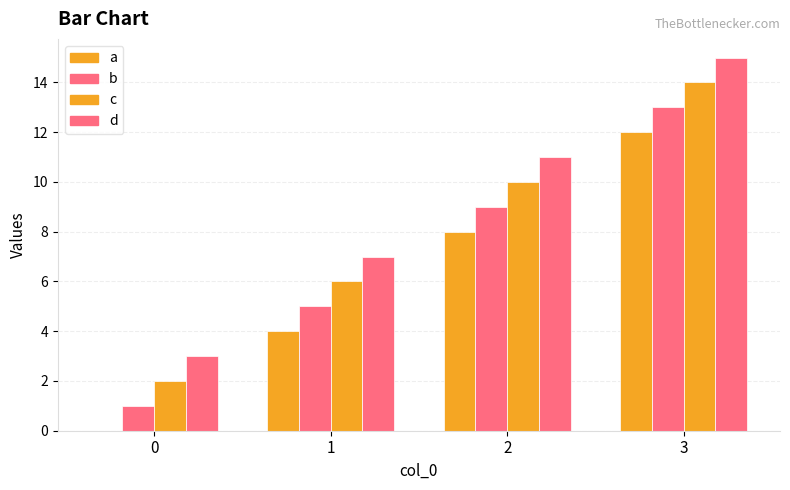

Is it true that d equals 3 at 0?

True